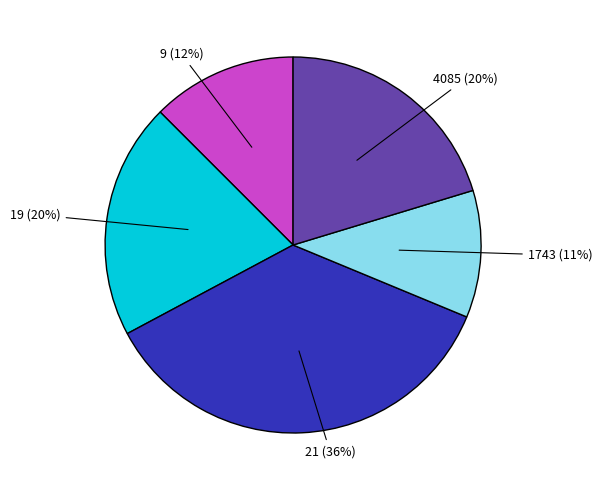

How many slices are in this pie chart?

5